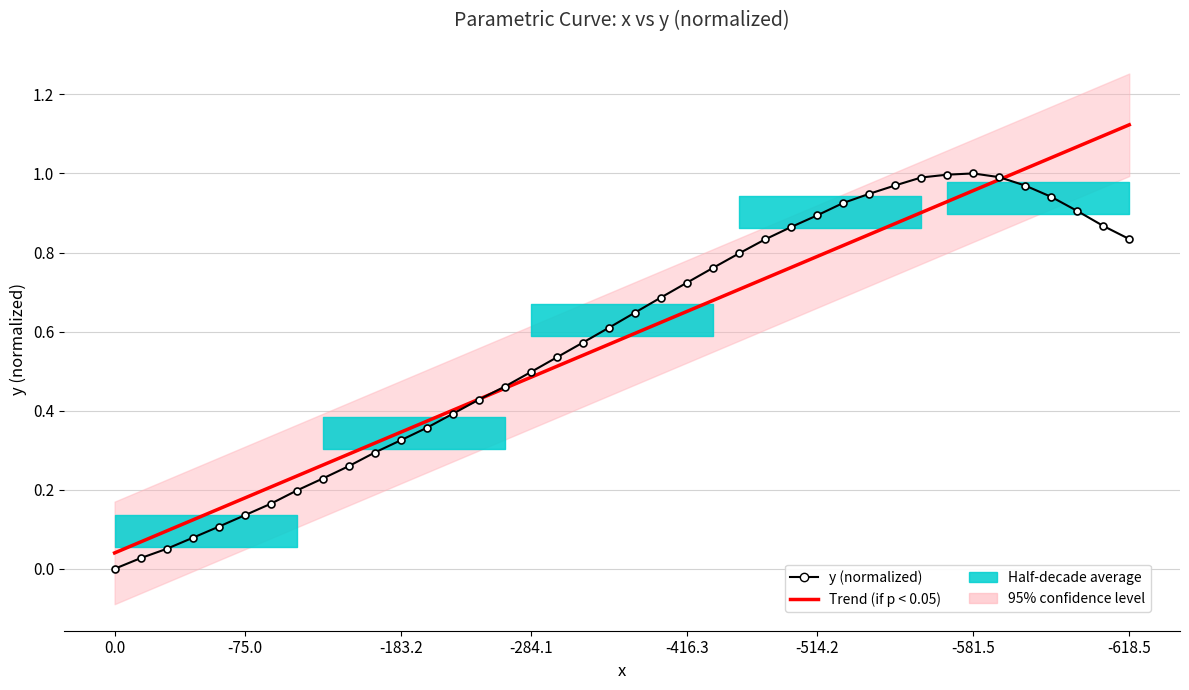

Between which two adjacent categories do Trend (if p < 0.05) and y (normalized) first intersect?

14 and 15